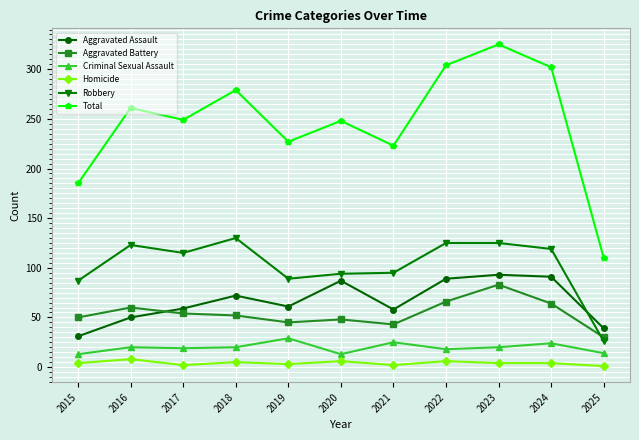

How many data points does each series have?

11